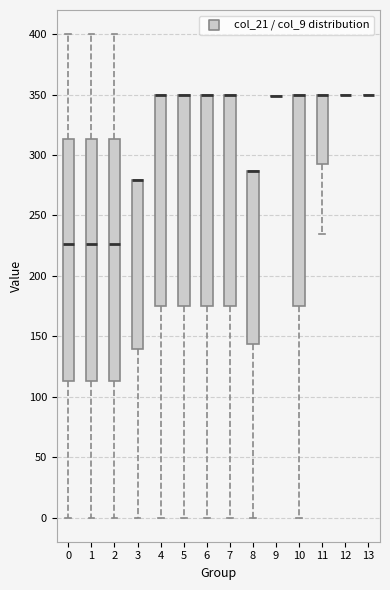

Reading left to right, read every box against the y-axis: the position of its median line, the range the box covers, and the ends of its whiskers. The values are not printed on the chart, so give them approximately, as read against the axis.

0: median 225, box 115 to 315, whiskers 0 to 400
1: median 225, box 115 to 315, whiskers 0 to 400
2: median 225, box 115 to 315, whiskers 0 to 400
3: median 280 (drawn on the box's upper edge), box 140 to 280, whiskers 0 to 280
4: median 350 (drawn on the box's upper edge), box 175 to 350, whiskers 0 to 350
5: median 350 (drawn on the box's upper edge), box 175 to 350, whiskers 0 to 350
6: median 350 (drawn on the box's upper edge), box 175 to 350, whiskers 0 to 350
7: median 350 (drawn on the box's upper edge), box 175 to 350, whiskers 0 to 350
8: median 285 (drawn on the box's upper edge), box 145 to 285, whiskers 0 to 285
9: box collapsed to a line at 350, whiskers 350 to 350
10: median 350 (drawn on the box's upper edge), box 175 to 350, whiskers 0 to 350
11: median 350 (drawn on the box's upper edge), box 290 to 350, whiskers 235 to 350
12: box collapsed to a line at 350, whiskers 350 to 350
13: box collapsed to a line at 350, whiskers 350 to 350